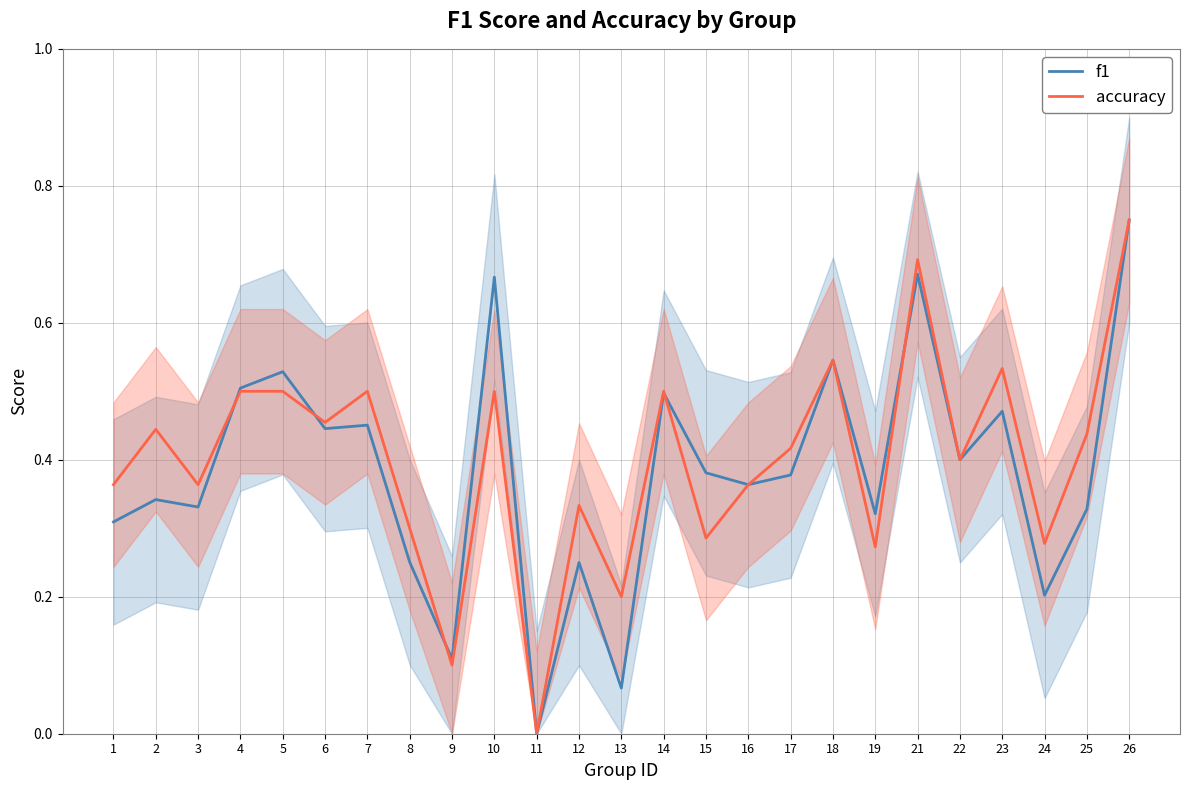

True or false: f1 and accuracy intersect in this chart.

True